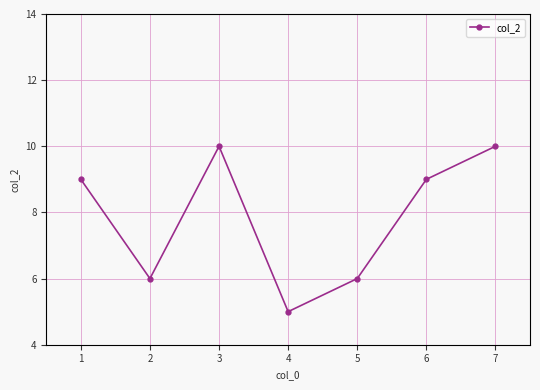

Which label corresponds to the smallest value in the chart?

4